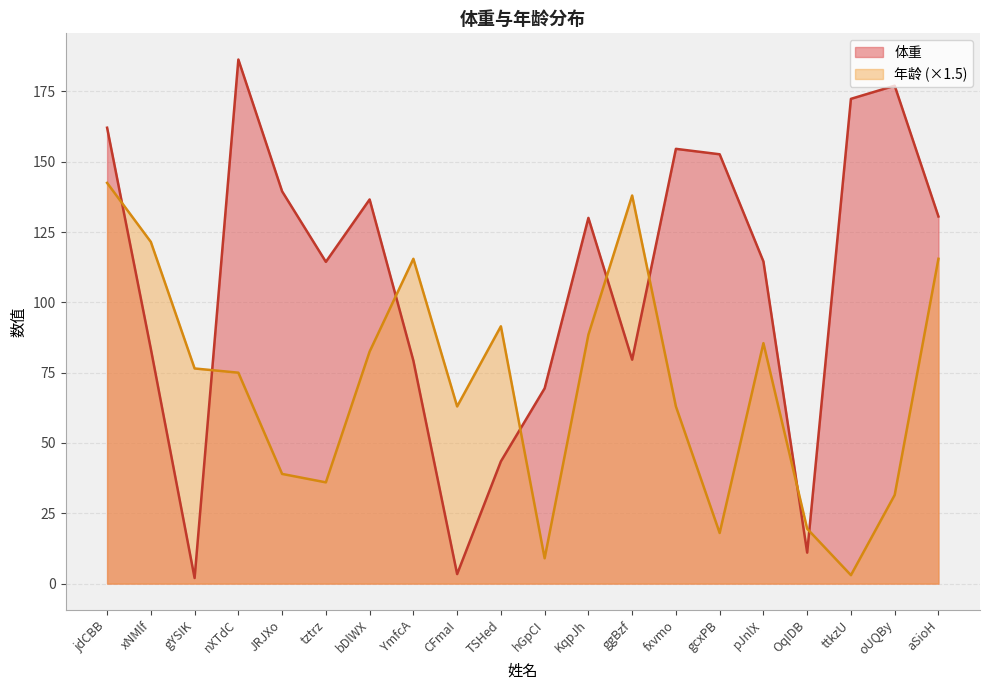

Rank the series by their maximum value, from highest to lowest.

体重, 年龄 (×1.5)